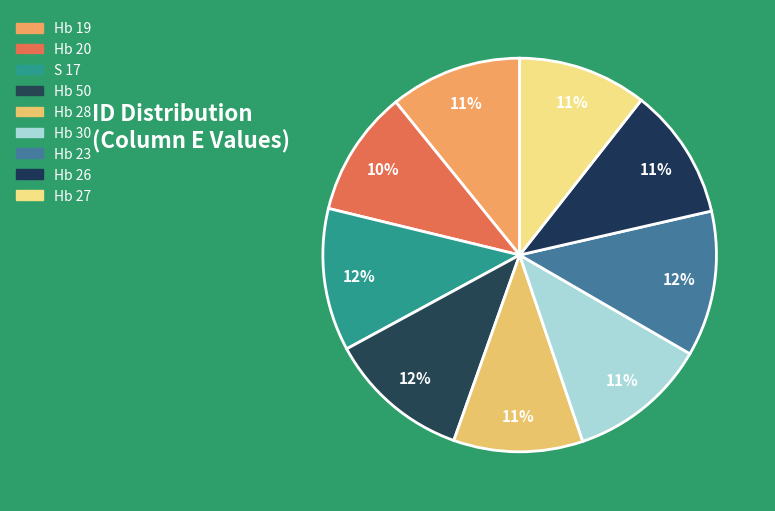

Which slice is the smallest?

Hb 20